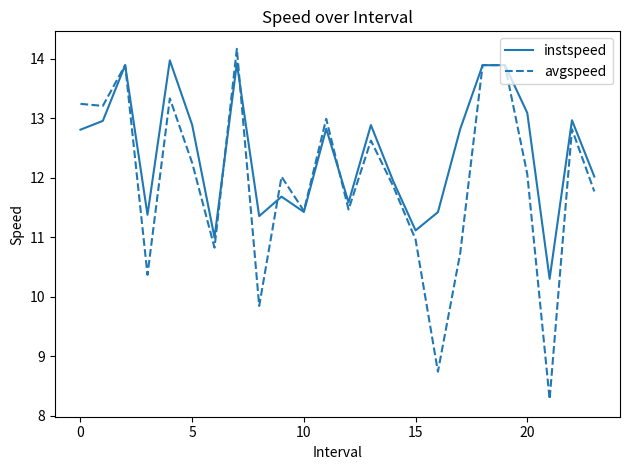

What is the greatest value displayed?

14.2